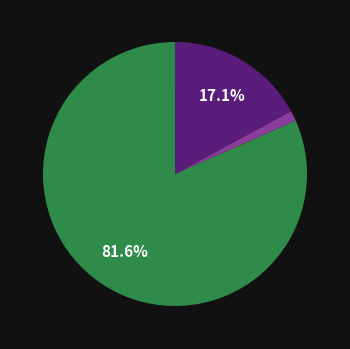

What is the majority slice?

MAPE